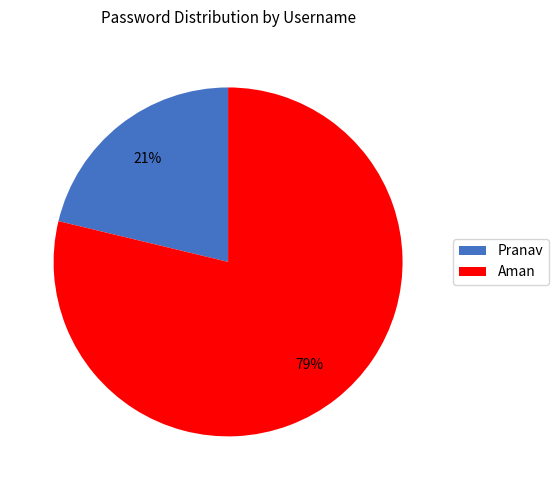

Do Pranav and Aman together represent more than half of the pie?

Yes